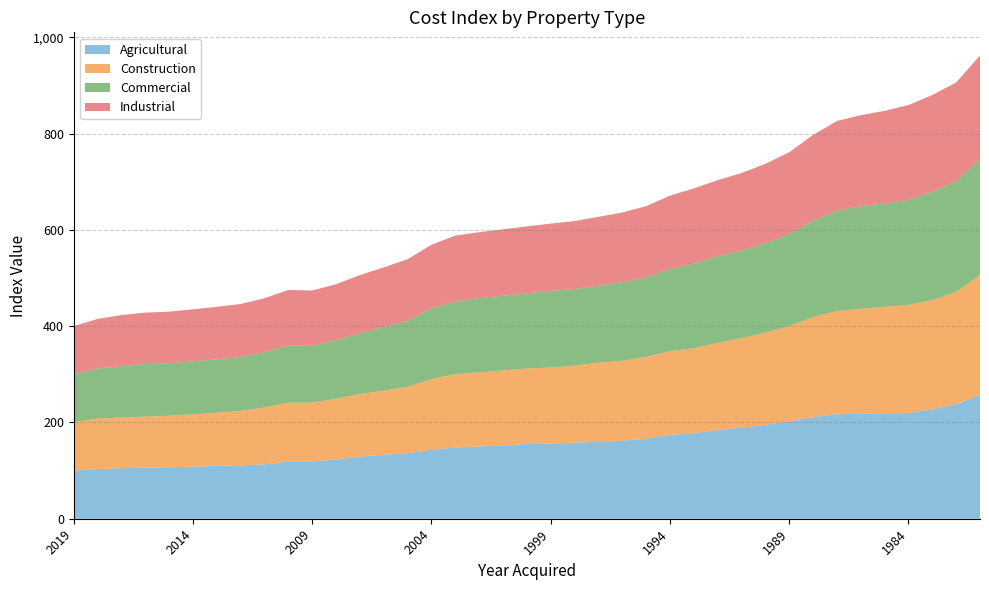

Reading left to right, extract all data points from this chart.

Agricultural: 100	103	105	106	107	108	110	111	113	119	119	123	129	133	136	143	148	150	152	155	156	158	160	162	166	174	178	184	189	195	202	211	217	218	219	220	227	238	257
Construction: 100	105	105	106	107	109	110	113	118	122	122	126	130	133	138	147	152	154	156	157	158	160	164	166	170	174	176	181	186	191	198	208	214	218	221	224	227	233	249
Commercial: 100	104	107	109	109	110	111	112	115	119	118	122	126	132	137	147	151	154	155	156	159	159	160	163	165	171	176	180	182	186	191	200	209	213	215	218	225	230	240
Industrial: 100	103	106	107	107	108	109	110	112	115	115	116	121	124	128	132	137	137	138	139	140	141	143	145	148	152	156	158	161	165	170	178	186	189	192	197	201	205	216